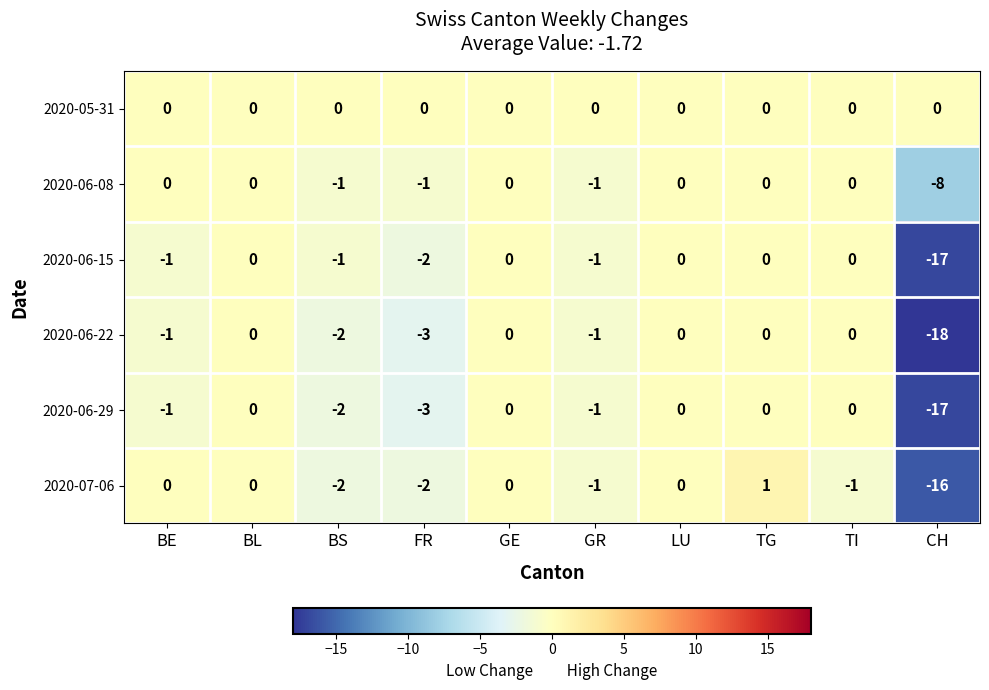

Is the value of 2020-06-22 at LU greater than the value of 2020-06-29 at BS?

Yes